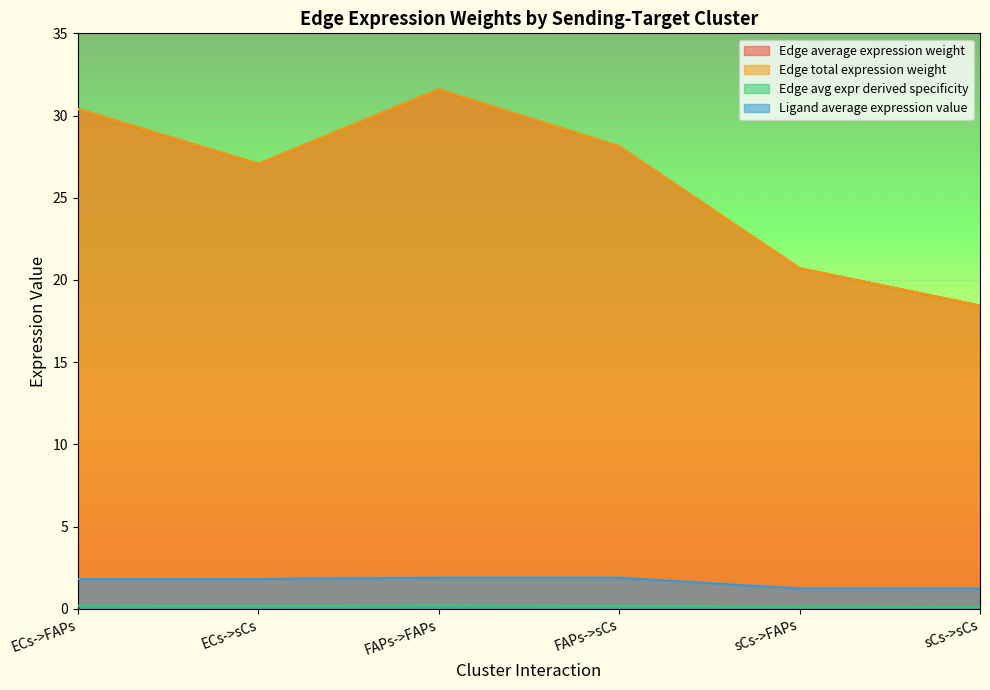

What is the difference between the highest and lowest values at ECs->sCs?

26.9